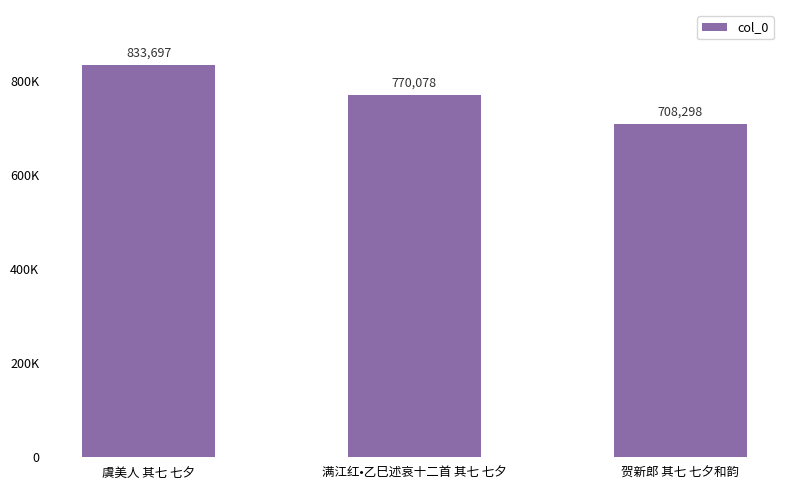

Which has a higher value, 贺新郎 其七 七夕和韵 or 满江红•乙巳述哀十二首 其七 七夕?

满江红•乙巳述哀十二首 其七 七夕